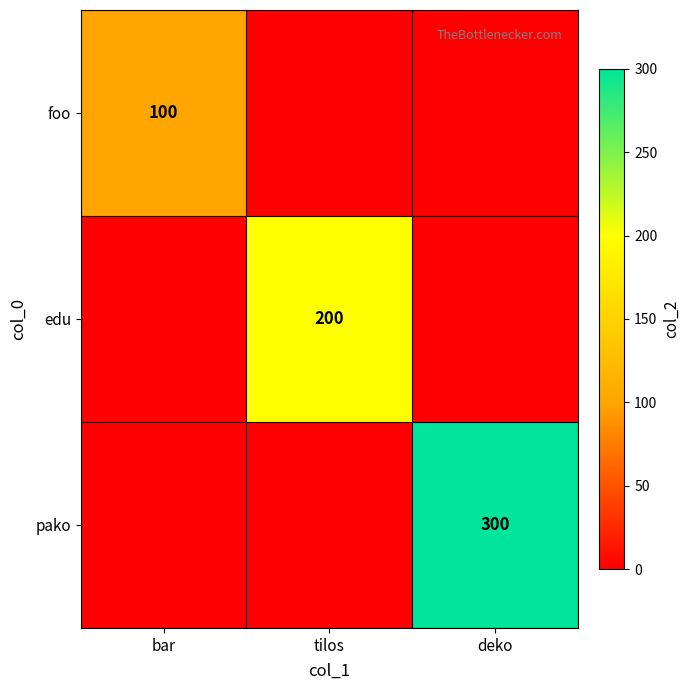

Is the value of edu at tilos greater than the value of foo at bar?

Yes